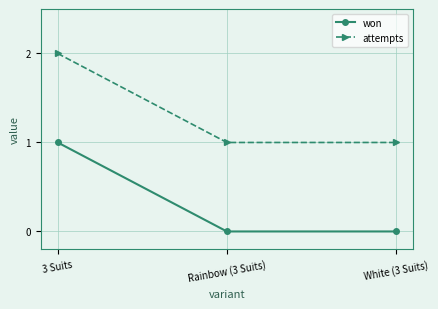

What are all the series names shown in the legend?

won, attempts